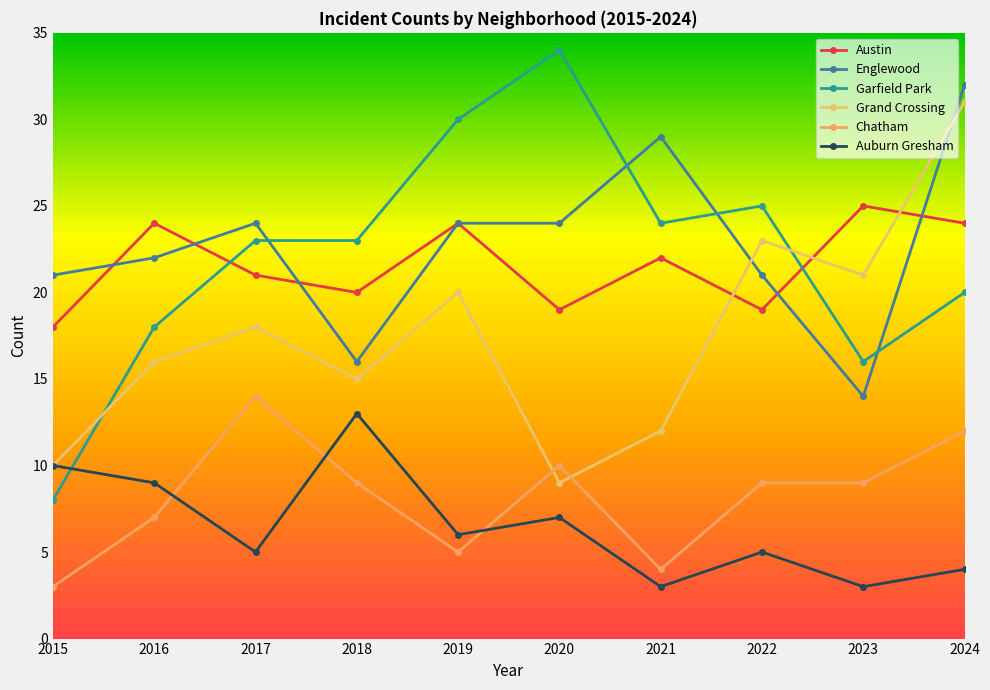

What is the sum of the Auburn Gresham values at 2020 and 2021?

10